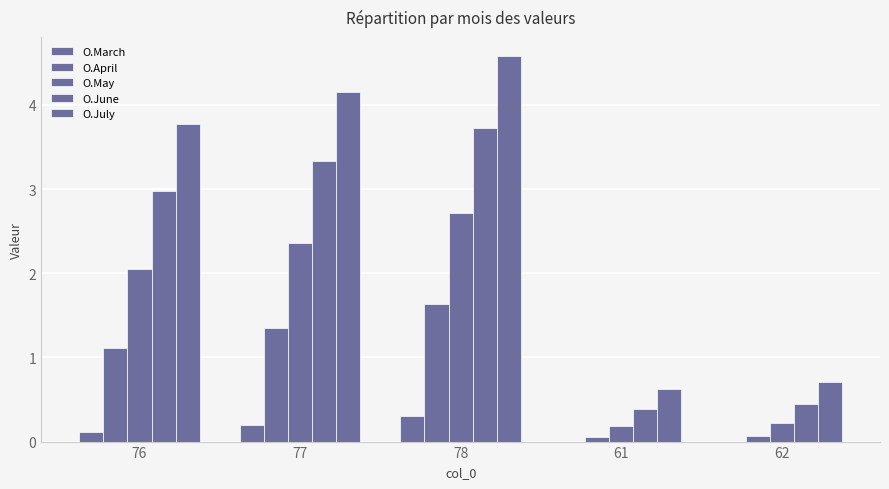

Between 77 and 62, which series saw the biggest shift?

O.July